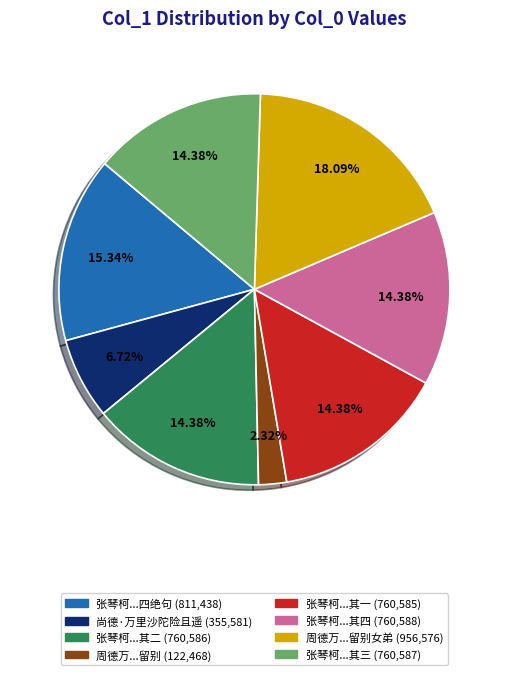

Does any single category account for the majority?

No